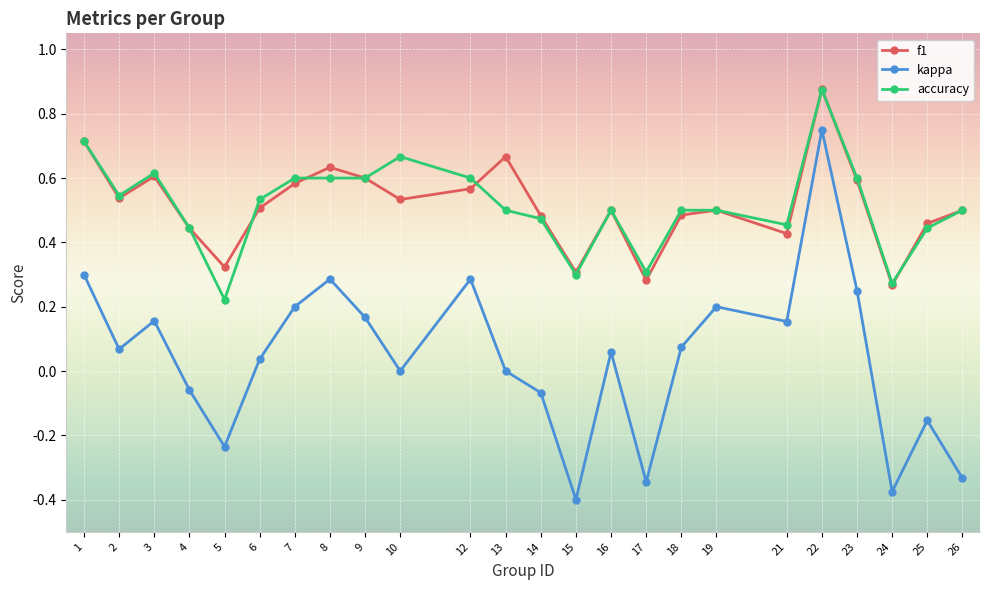

At which category is the sum across all series the highest?

22